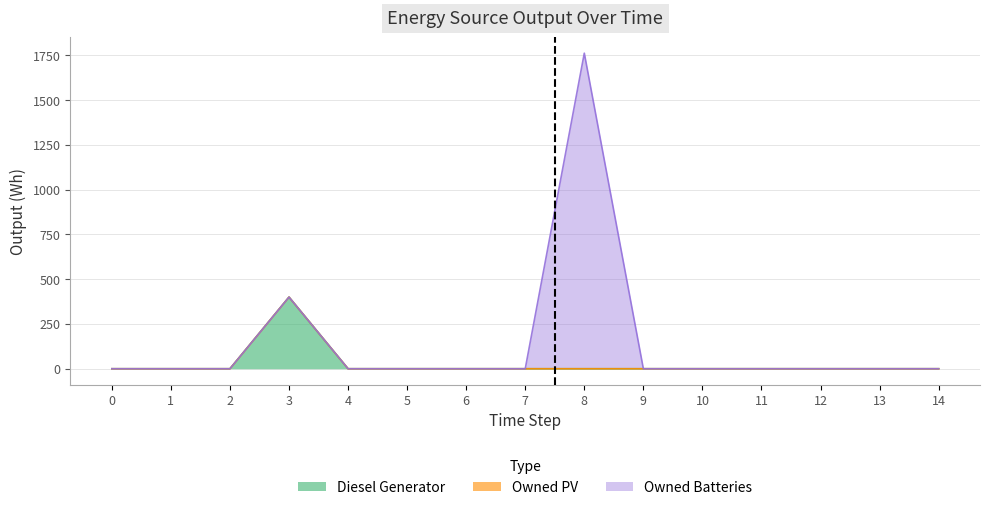

Rank the series by their maximum value, from lowest to highest.

Owned PV, Diesel Generator, Owned Batteries